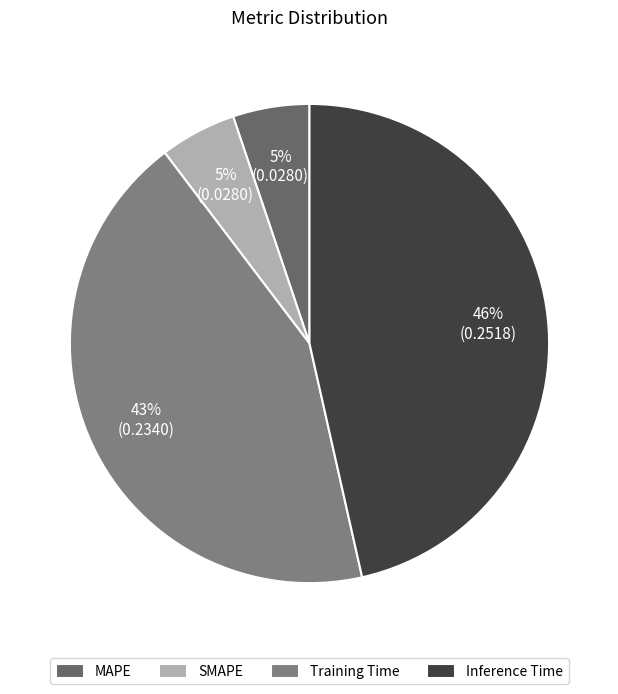

Rank the categories by value from highest to lowest.

Inference Time, Training Time, SMAPE, MAPE